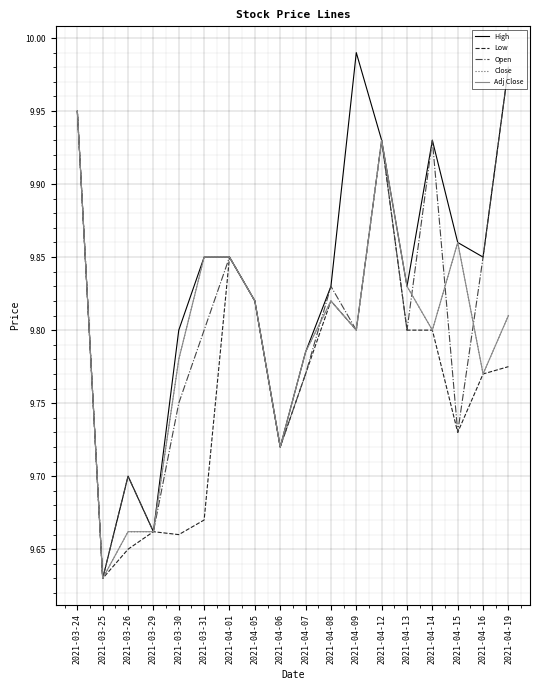

Count the Low values in the range 9 to 10.

18